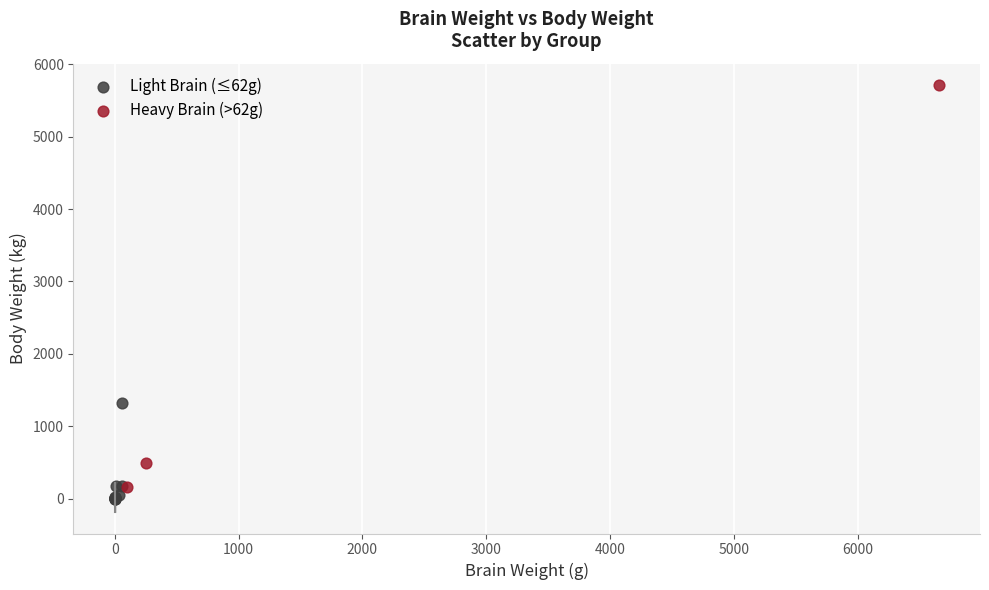

Which series reaches the maximum Y coordinate?

Heavy Brain (>62g)